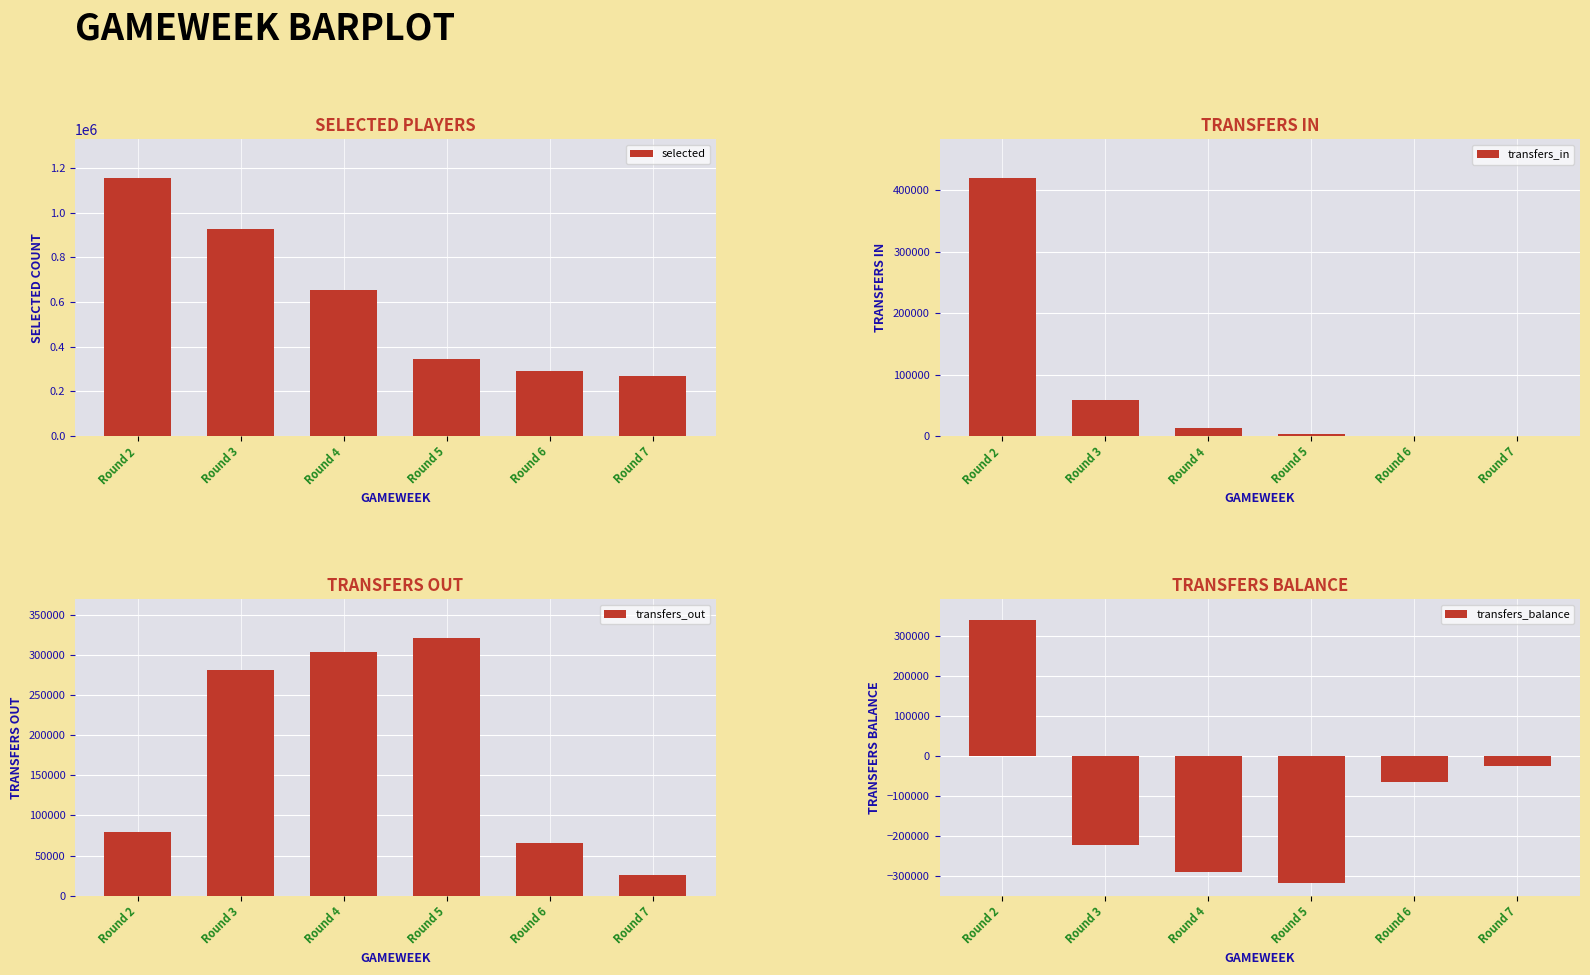

At how many categories does at least one series exceed 829365?

2